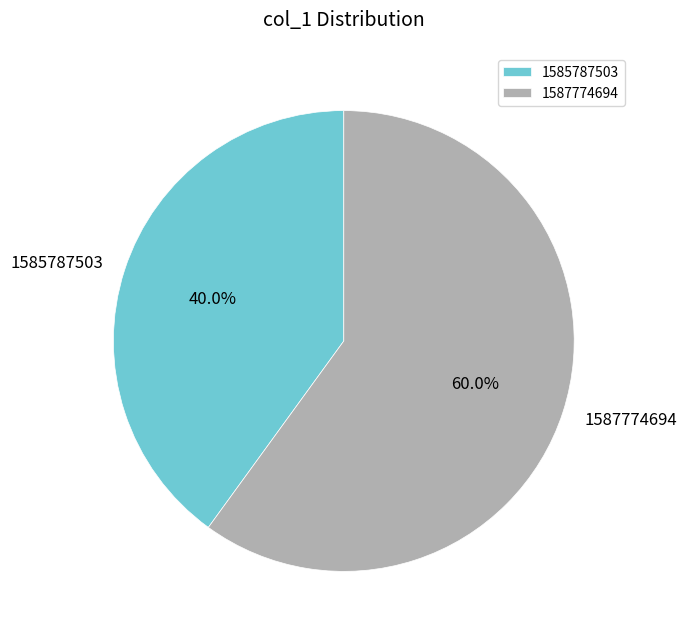

Approximately how many times larger is the value at 1587774694 compared to 1585787503?

1.5